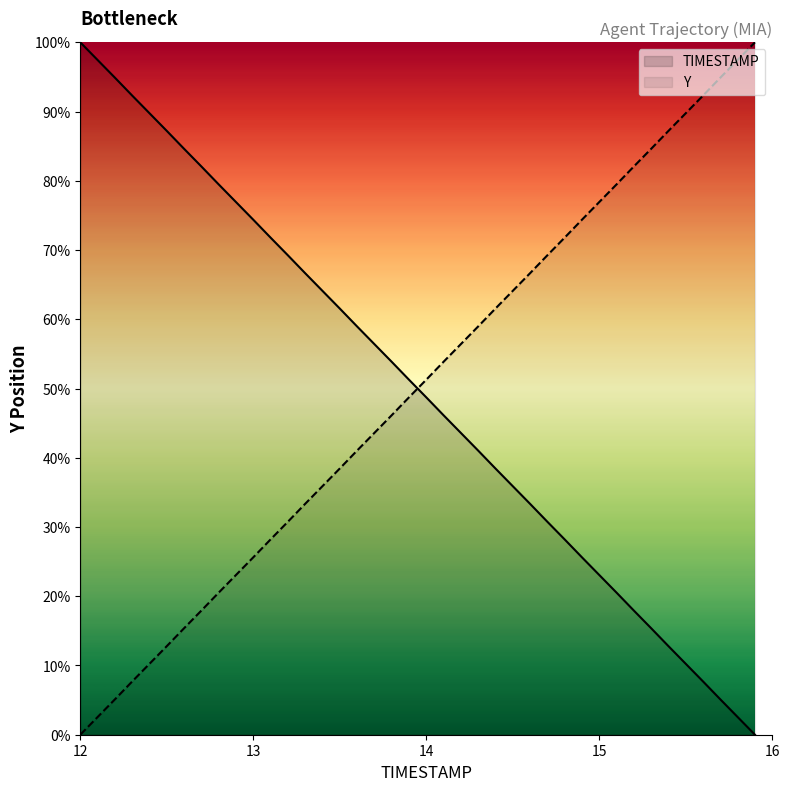

What is the highest value of the TIMESTAMP series?

100.0